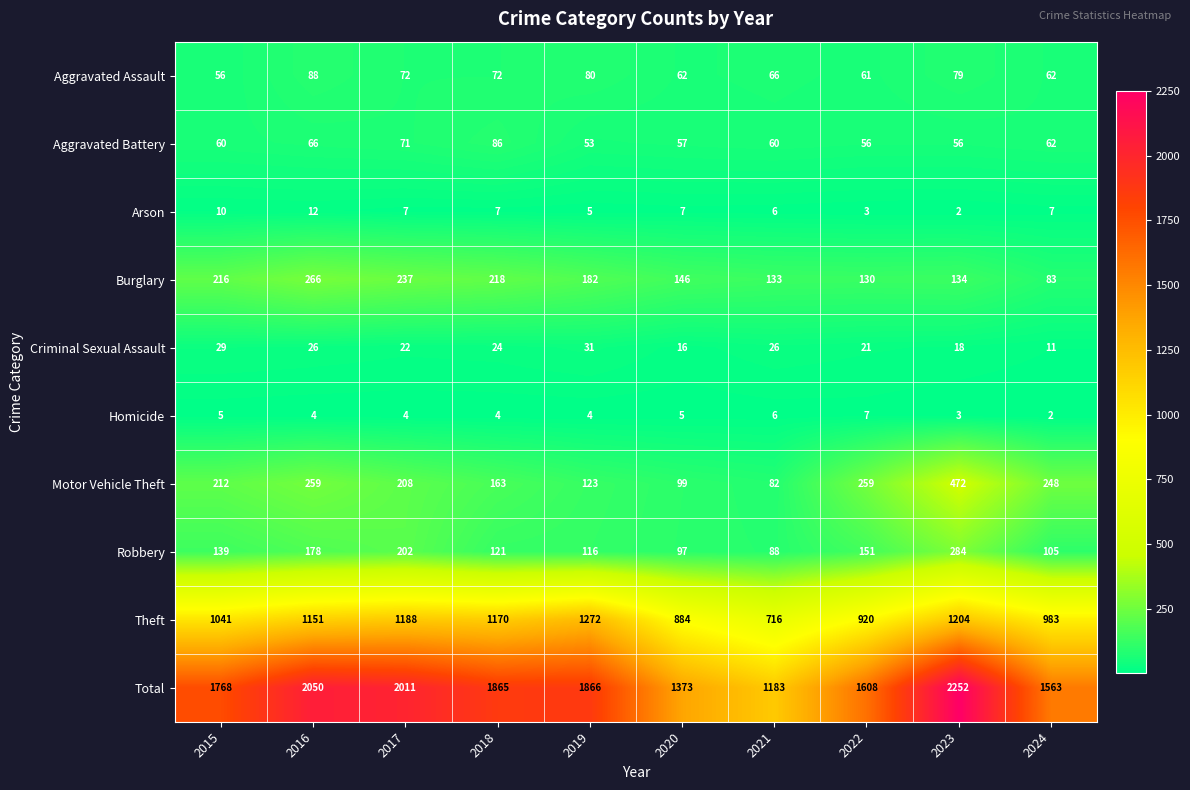

At 2016, list the series in order from largest to smallest.

Total, Theft, Burglary, Motor Vehicle Theft, Robbery, Aggravated Assault, Aggravated Battery, Criminal Sexual Assault, Arson, Homicide